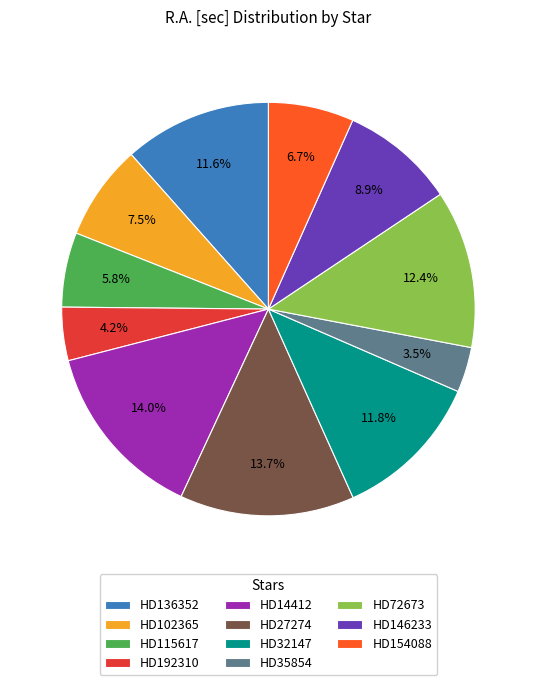

Which category has the smallest portion of the pie?

HD35854